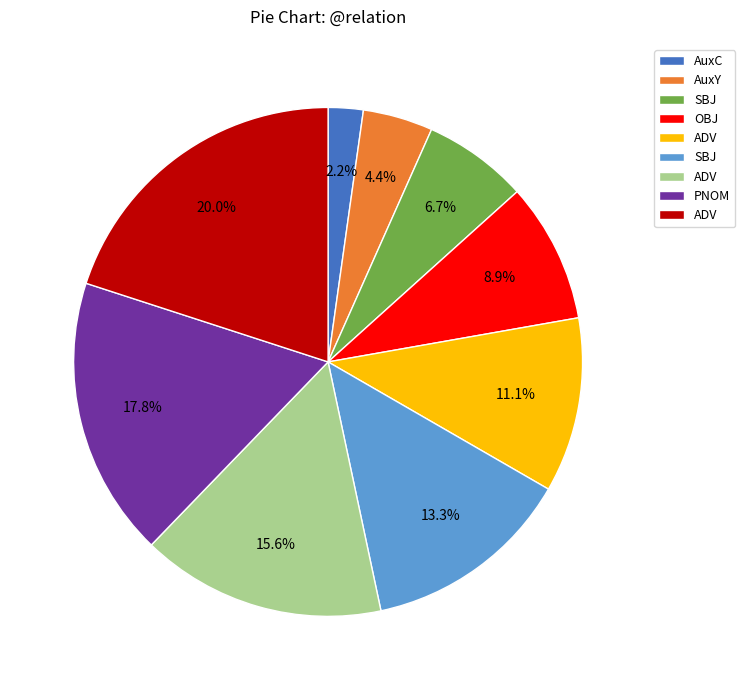

Is there a majority slice in this chart?

No